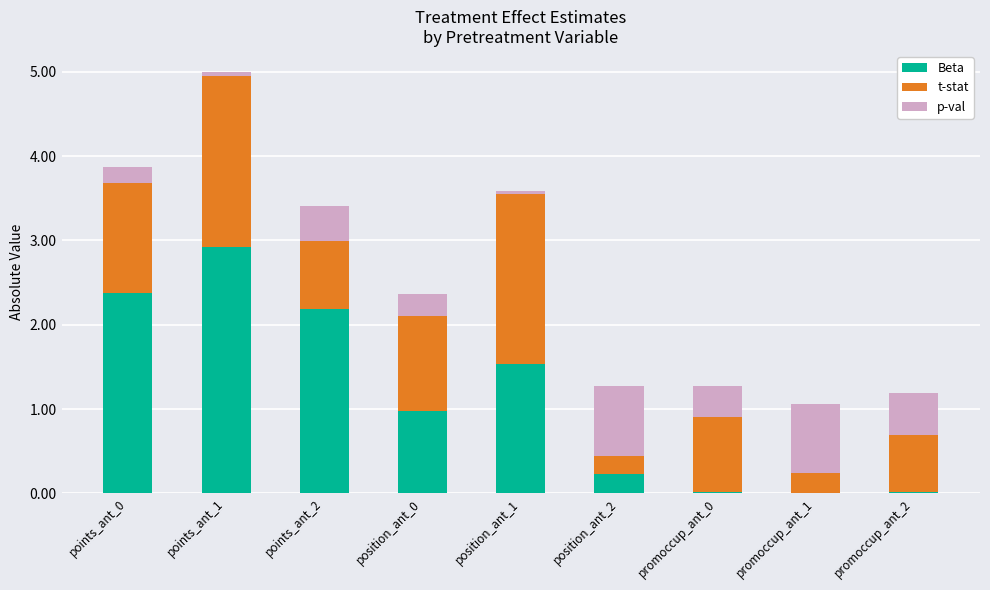

The Beta series shows 2.2 at points_ant_2. True or false?

True